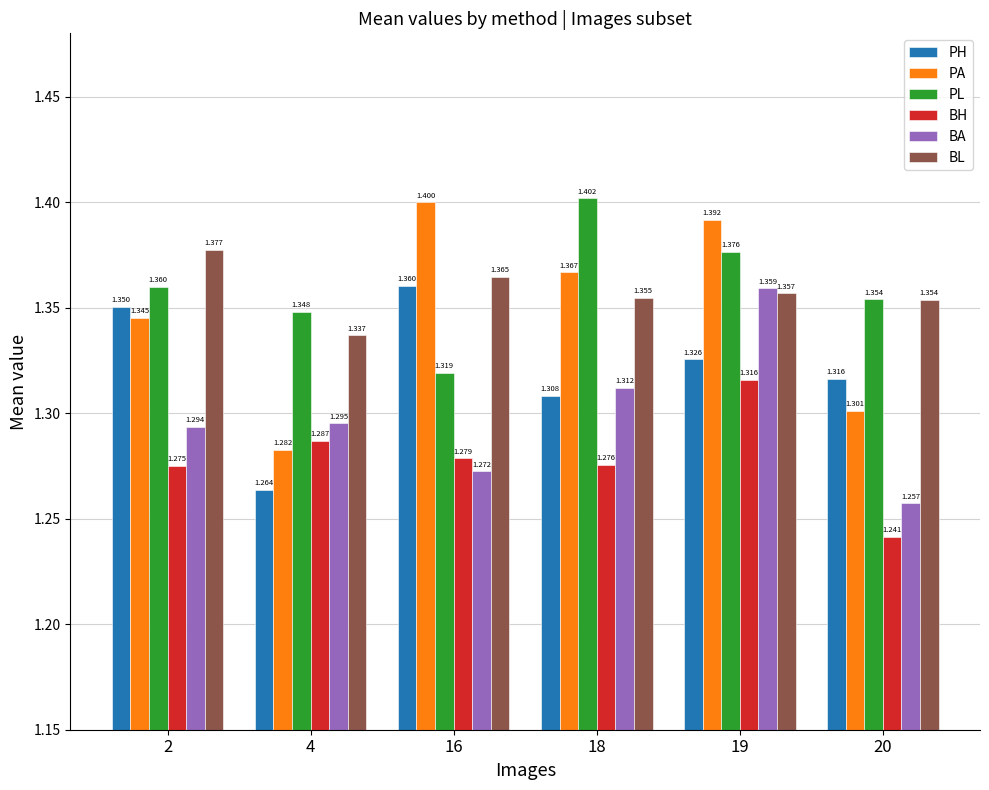

What is the value of the BL bar at the 4th from the left?

1.4